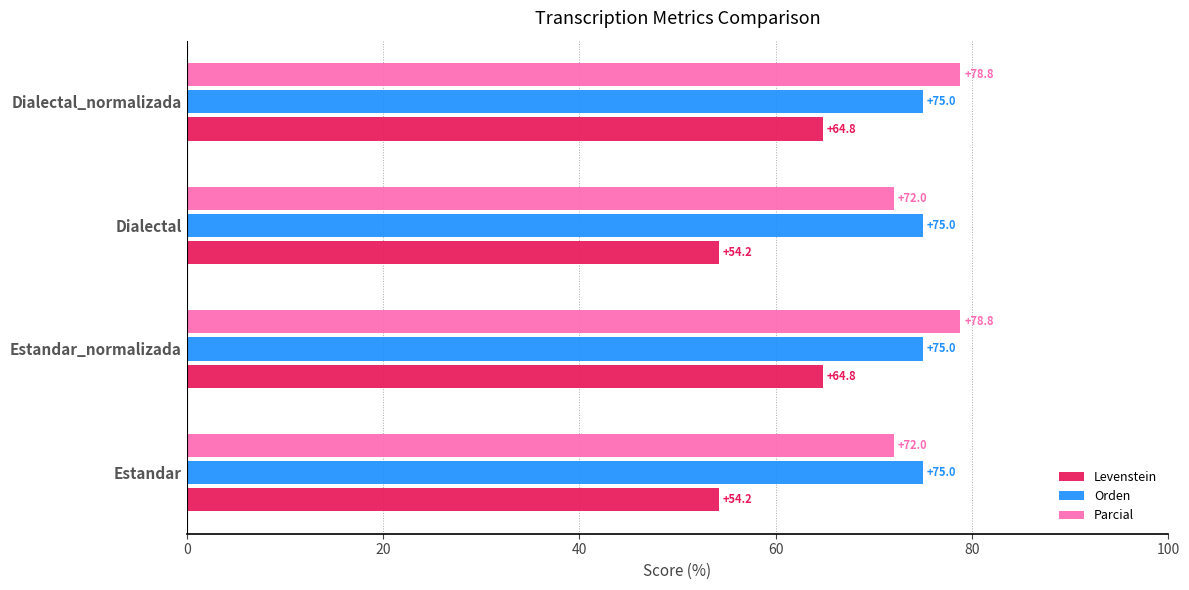

What value does the Orden series have at Dialectal?

75.0